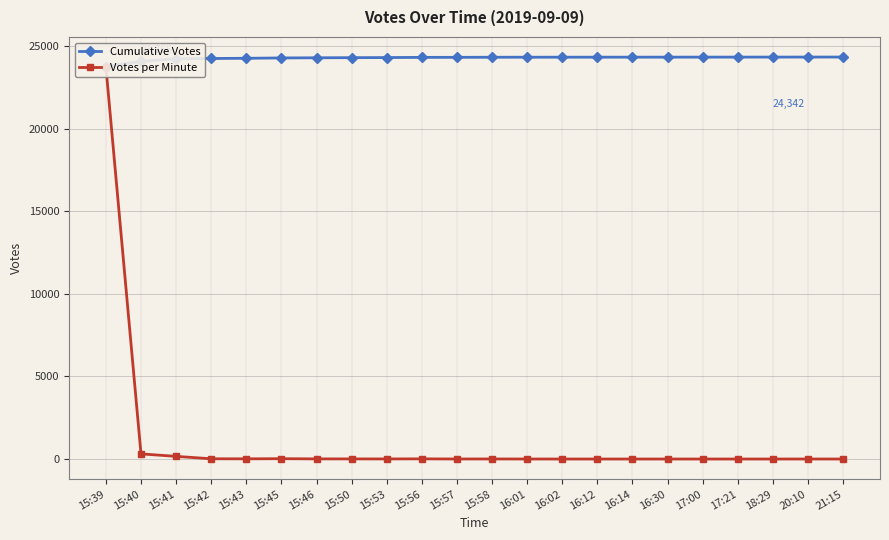

Reading left to right, transcribe all the data shown in this chart.

Cumulative Votes: 23765	24077	24239	24255	24267	24288	24297	24305	24311	24322	24325	24330	24332	24333	24334	24335	24336	24337	24338	24339	24341	24342
Votes per Minute: 23765	312	162	16	12	21	9	8	6	11	3	5	2	1	1	1	1	1	1	1	2	1